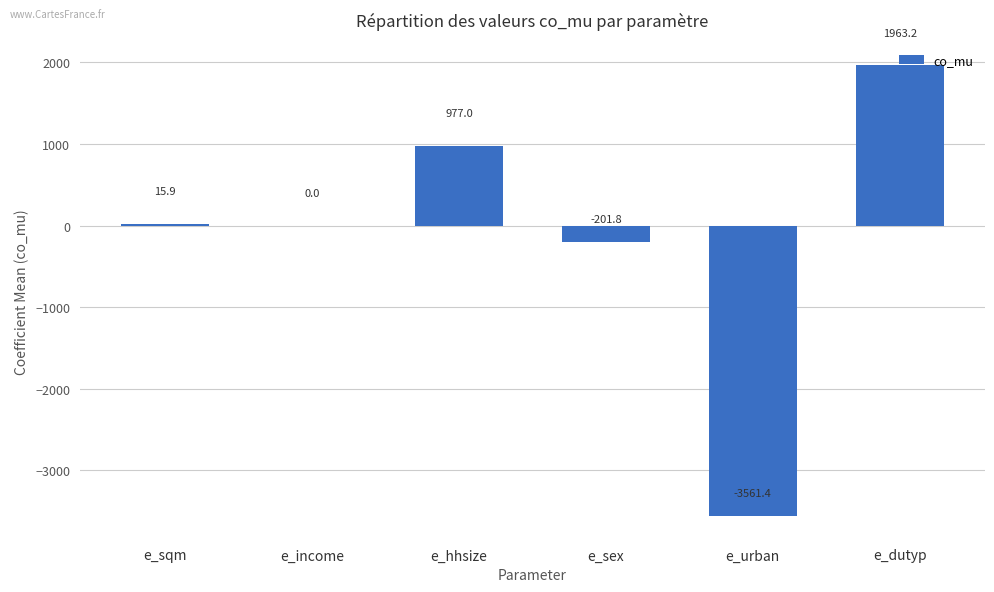

Are the bars grouped side by side (vs. stacked)?

No